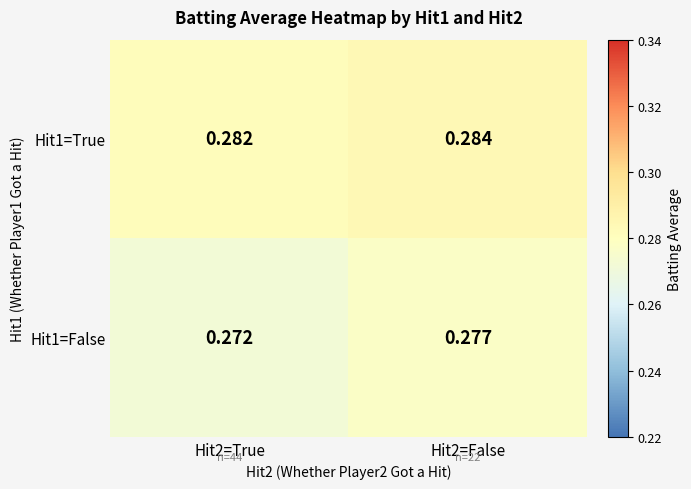

Rank the series at Hit2=True from highest to lowest value.

Hit1=True, Hit1=False